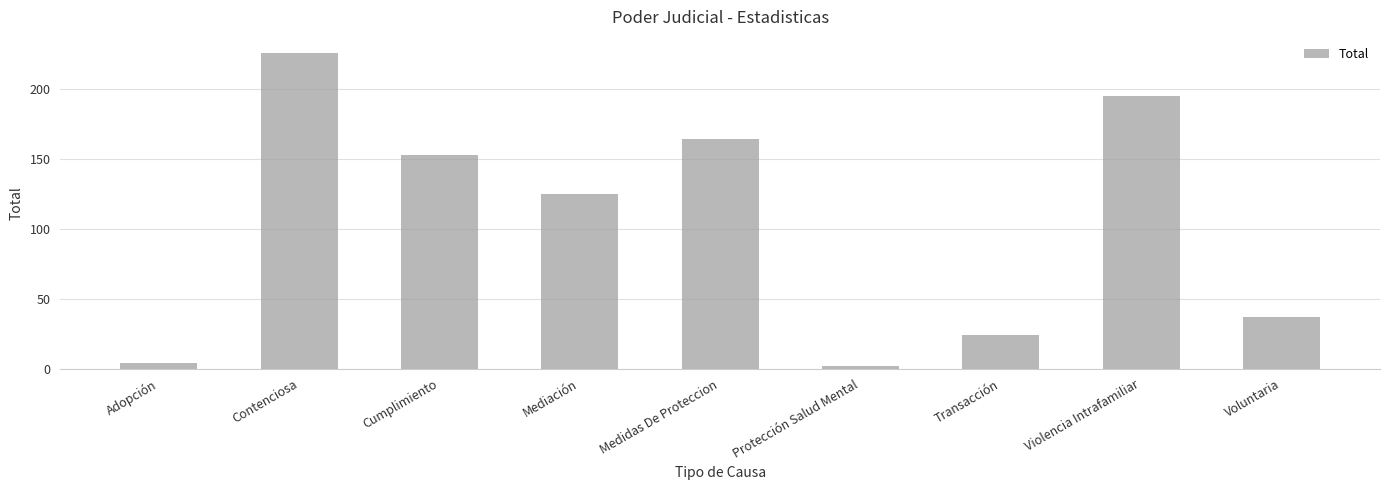

What is the approximate value at Protección Salud Mental?

2